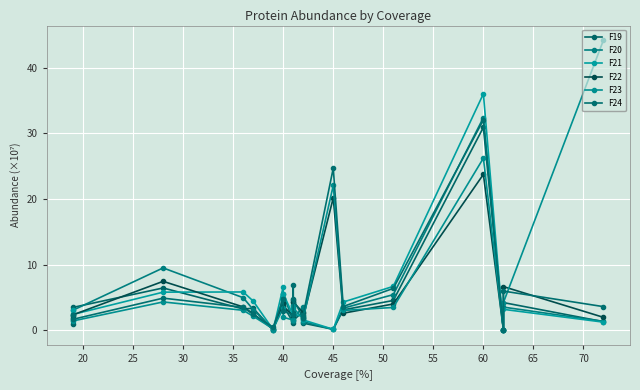

What is the sum of all F23 values?

133.1